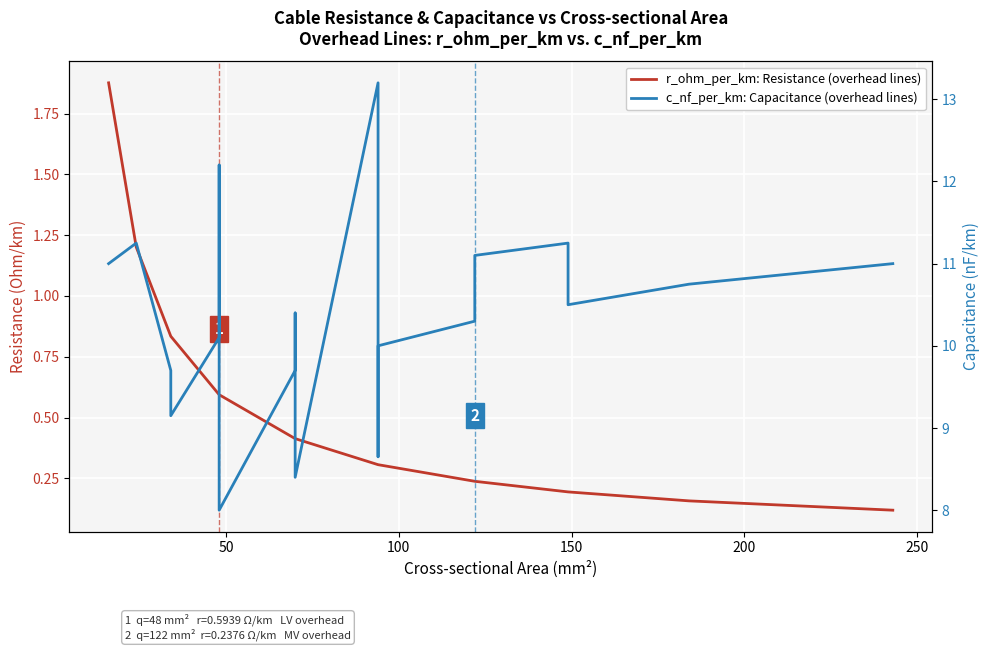

Count the number of data series in this chart.

2